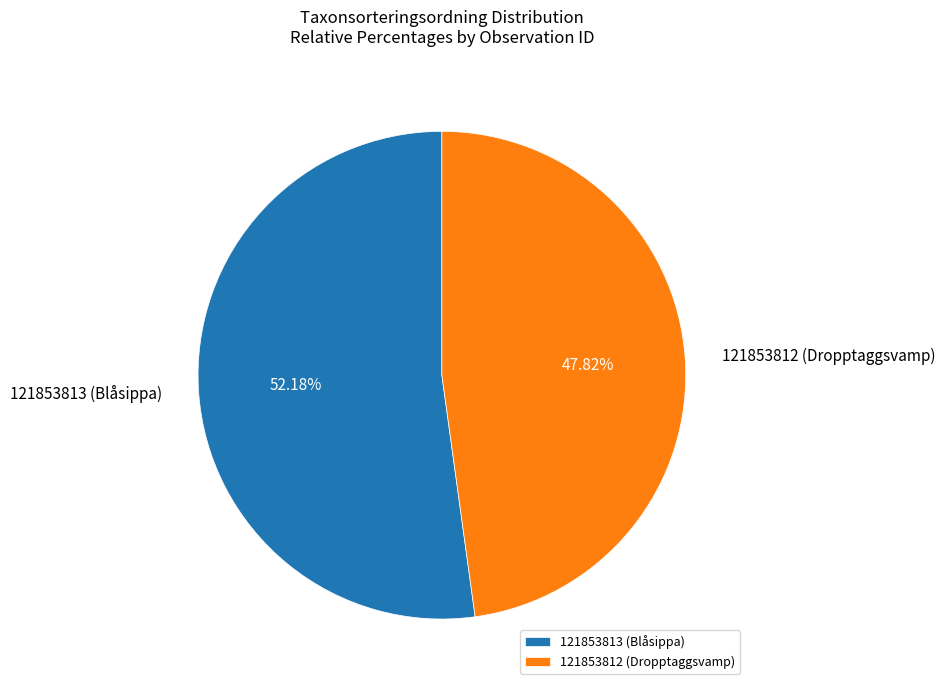

What is the majority slice?

121853813 (Blåsippa)